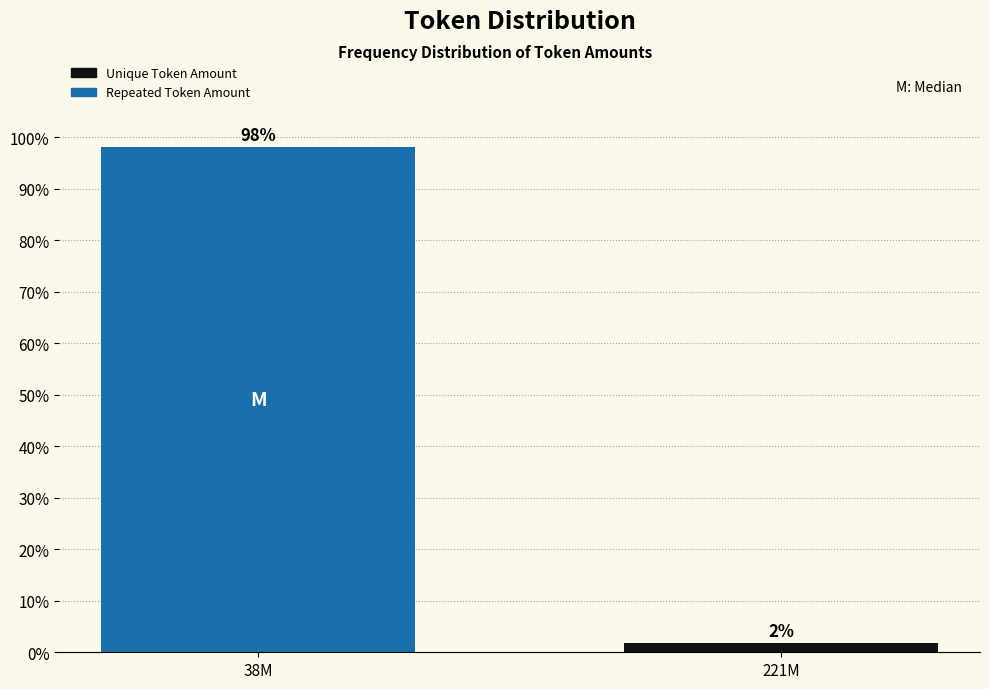

List the labels in order of value, smallest first.

221M, 38M